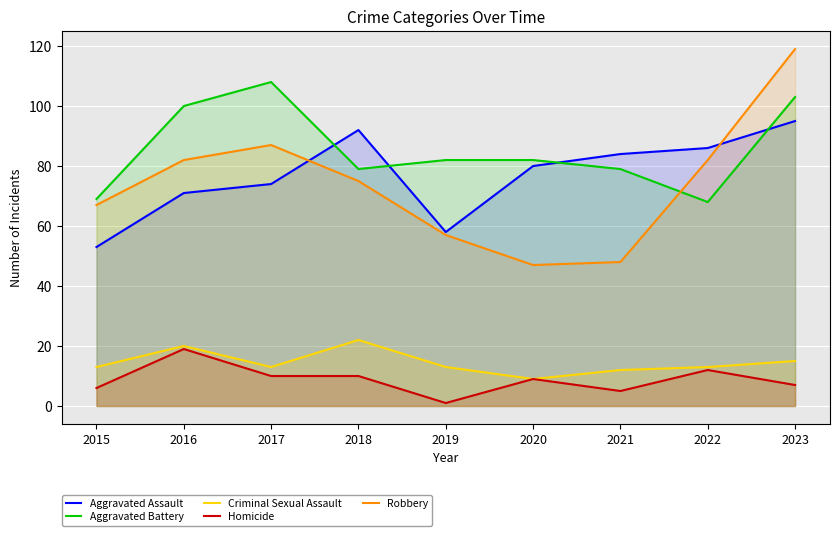

Does the chart display data point markers on the line(s)?

No